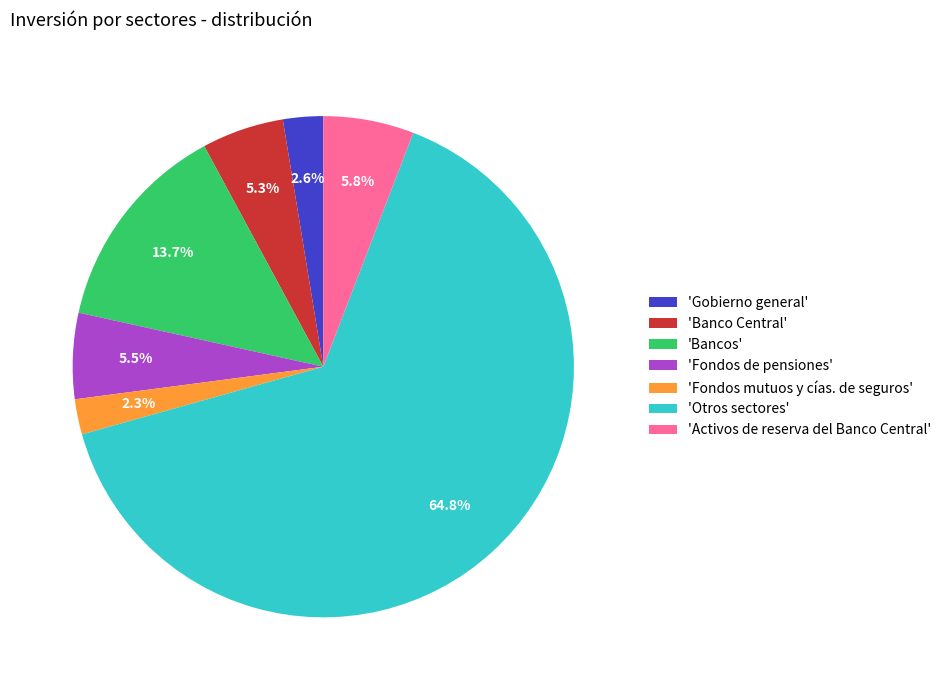

Do 'Banco Central' and 'Otros sectores' together represent more than half of the pie?

Yes